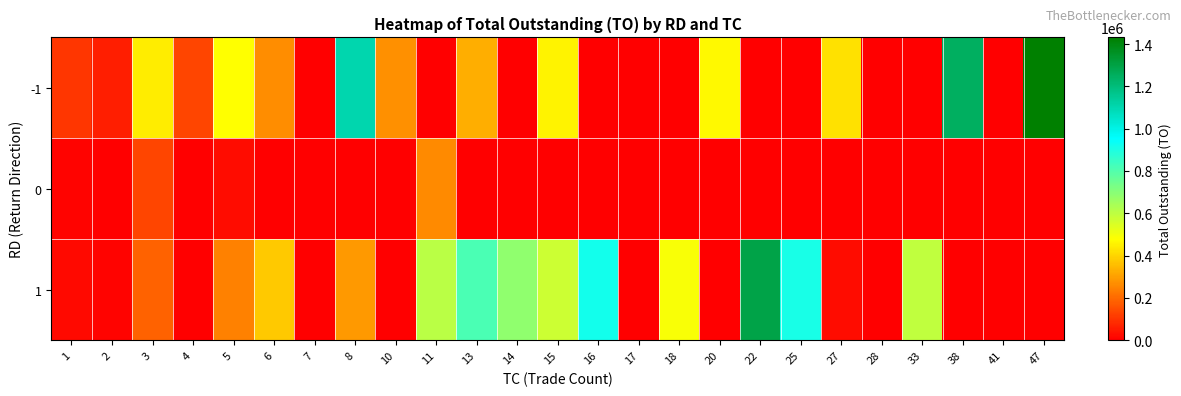

Reading left to right, extract all data points from this chart.

-1: 1=106060	2=56040	3=445500	4=134130	5=479120	6=266010	7=0	8=1106840	10=271900	11=0	13=326240	14=0	15=457970	16=0	17=0	18=0	20=467550	22=0	25=0	27=421290	28=0	33=0	38=1251660	41=0	47=1431270
0: 1=8910	2=0	3=130200	4=0	5=24930	6=0	7=0	8=0	10=0	11=261640	13=0	14=0	15=0	16=0	17=0	18=0	20=0	22=0	25=0	27=0	28=0	33=0	38=0	41=0	47=0
1: 1=19400	2=9690	3=185630	4=0	5=241420	6=375500	7=0	8=286920	10=0	11=607620	13=812860	14=683130	15=573300	16=921150	17=0	18=489630	20=0	22=1293280	25=910560	27=27000	28=0	33=593940	38=0	41=0	47=0